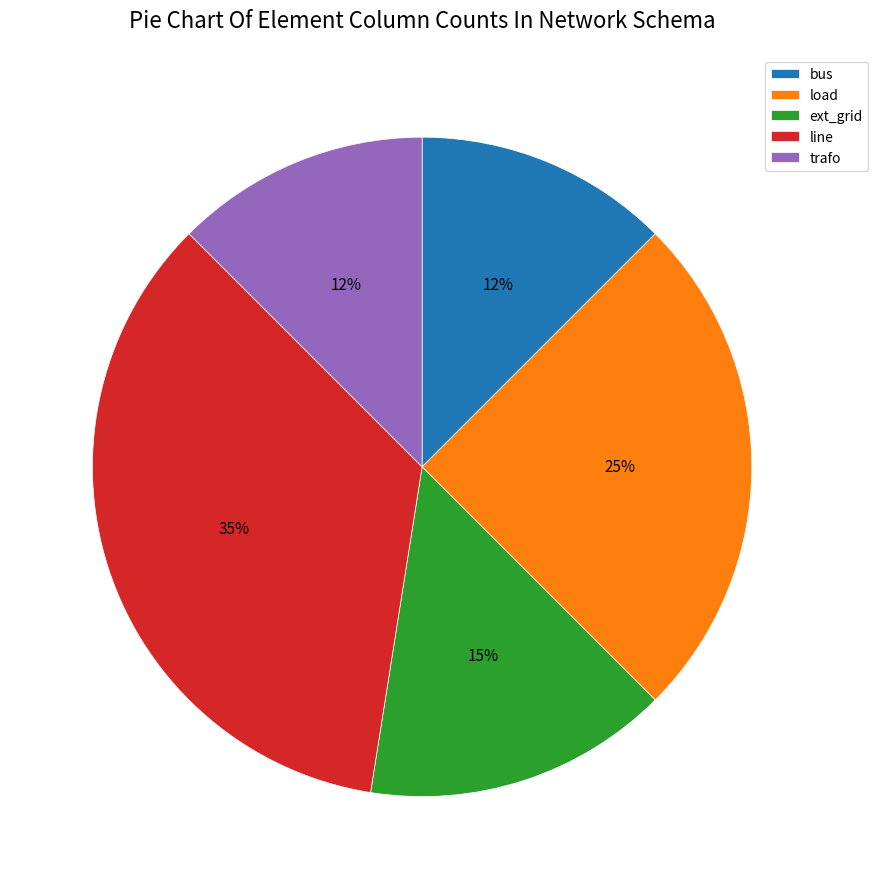

What percentage is the ext_grid slice, to the nearest percent?

15%